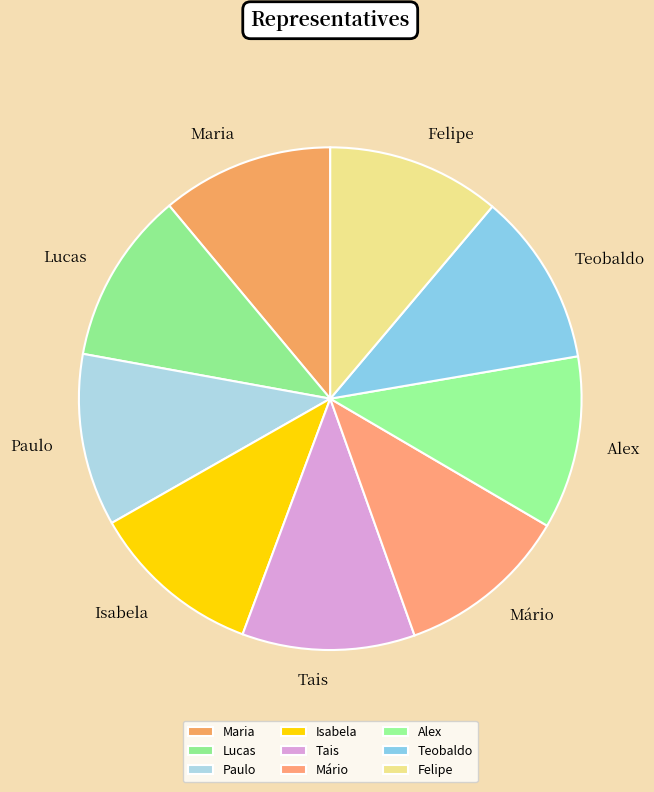

Is the sum of Alex and Paulo greater than half?

No